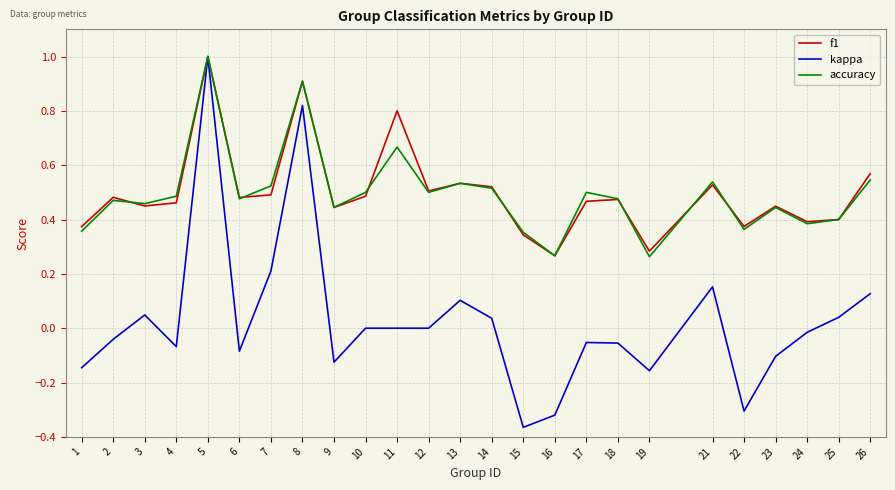

At which category is the sum across all series the highest?

5